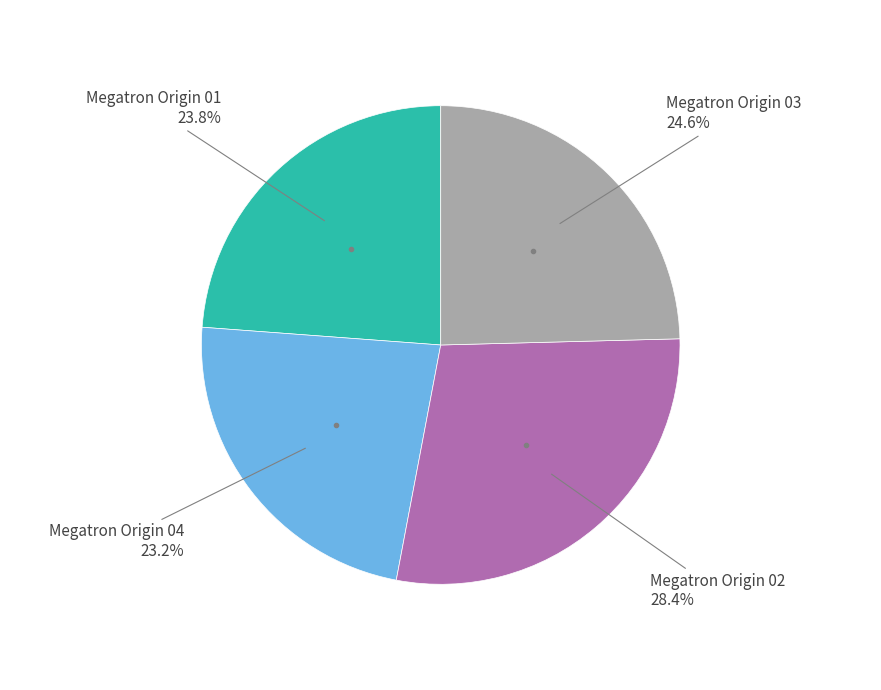

Is there a majority slice in this chart?

No